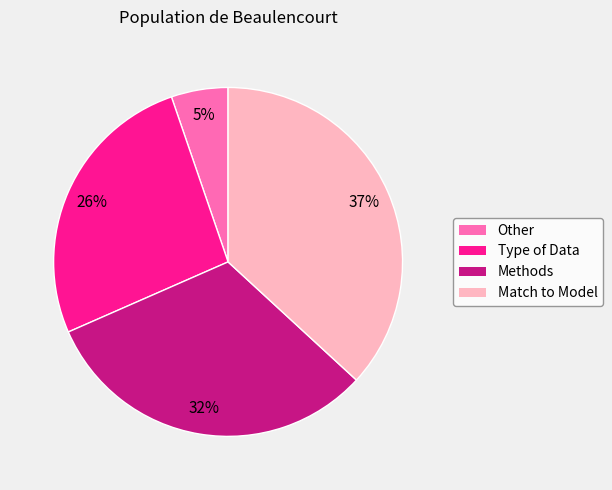

The Type of Data slice represents 33% of the pie. True or false?

False